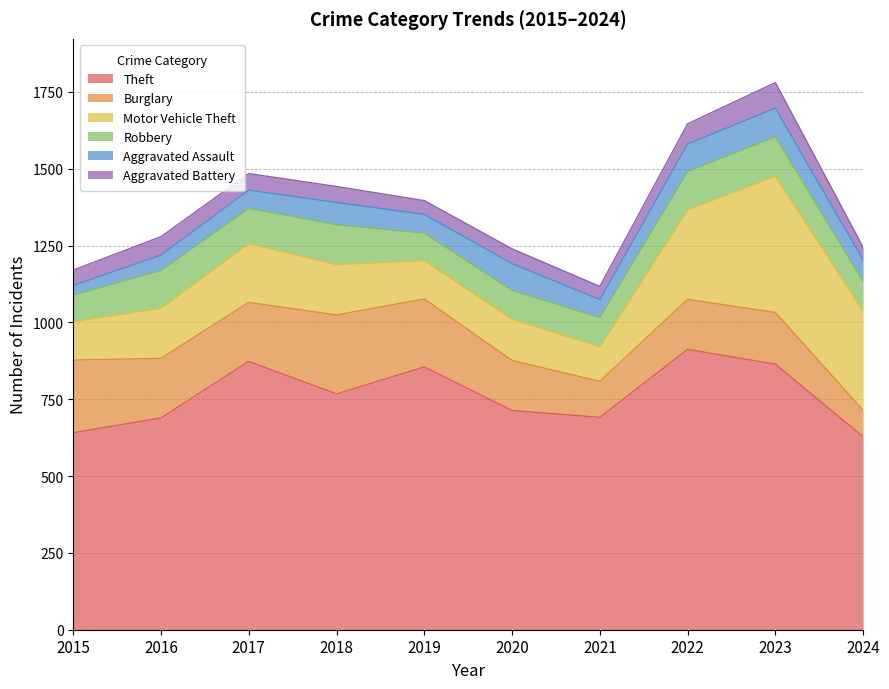

The Motor Vehicle Theft series shows 101 at 2017. True or false?

False